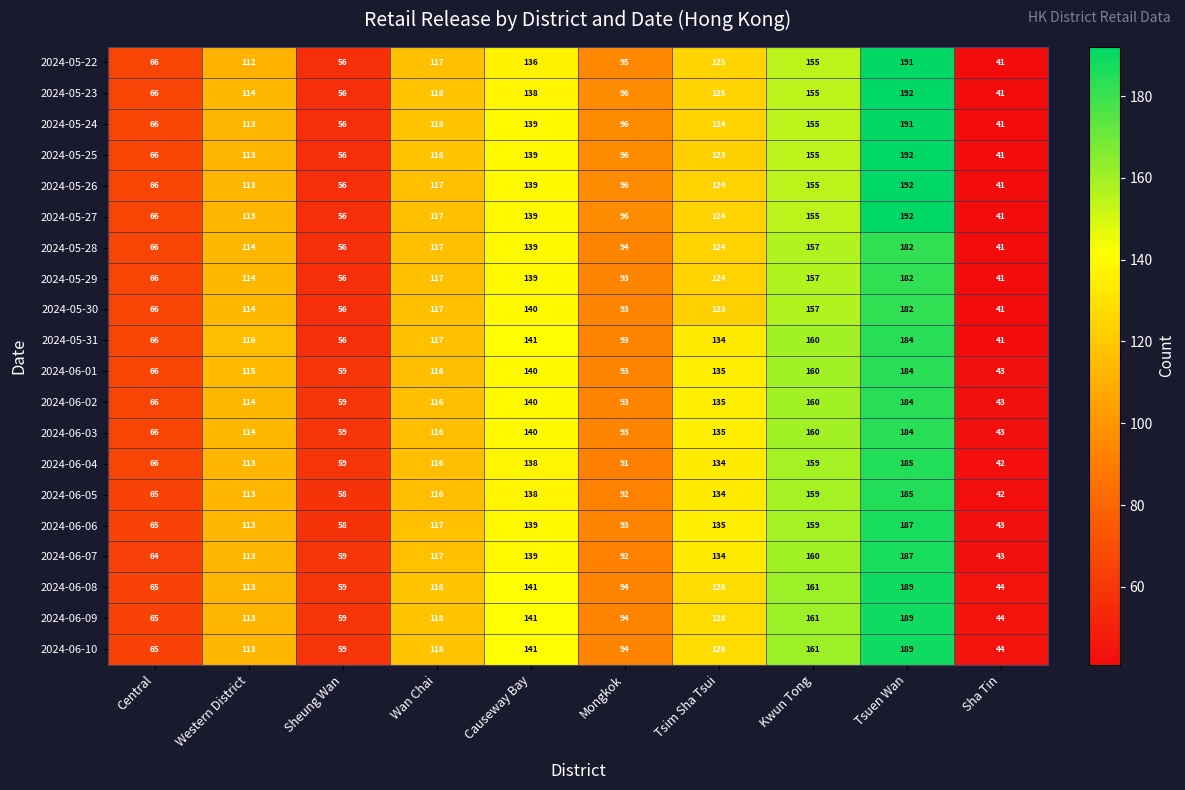

What is the sum of all 2024-05-22 values?

1094